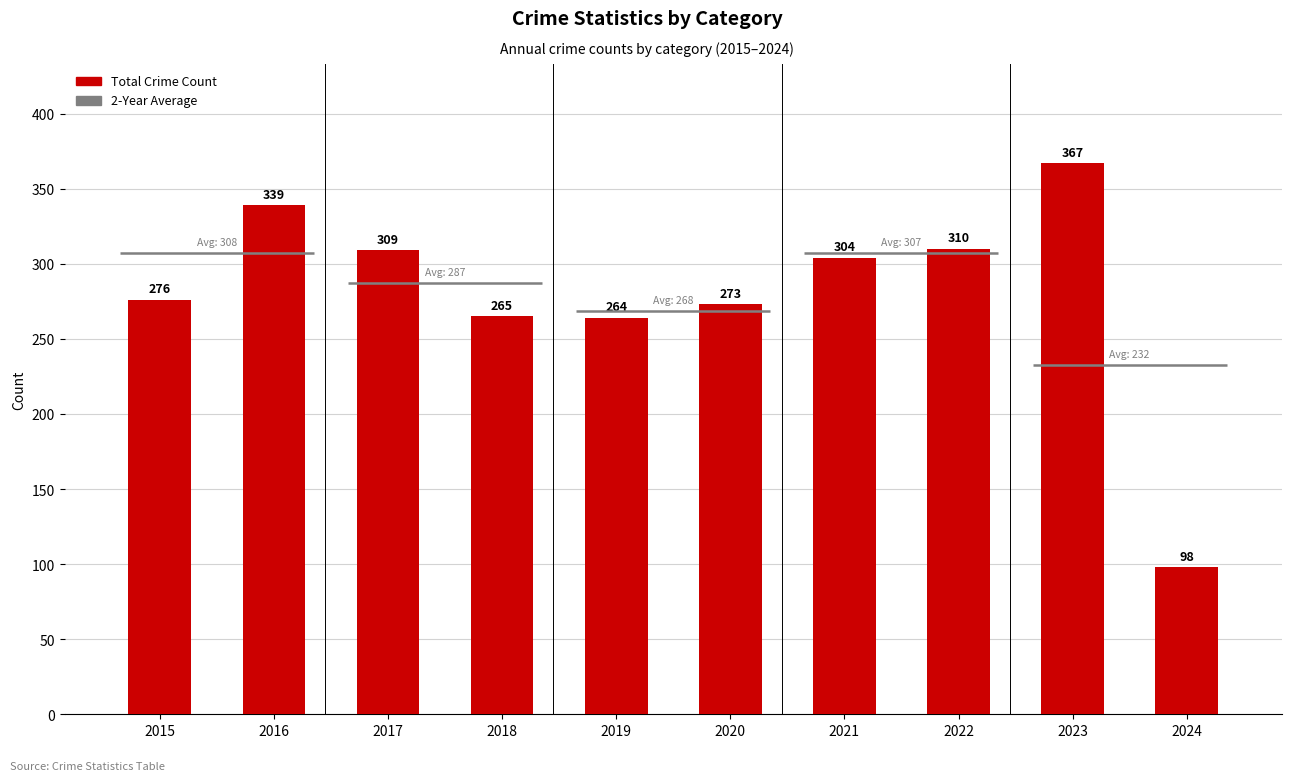

What is the greatest value displayed?

367